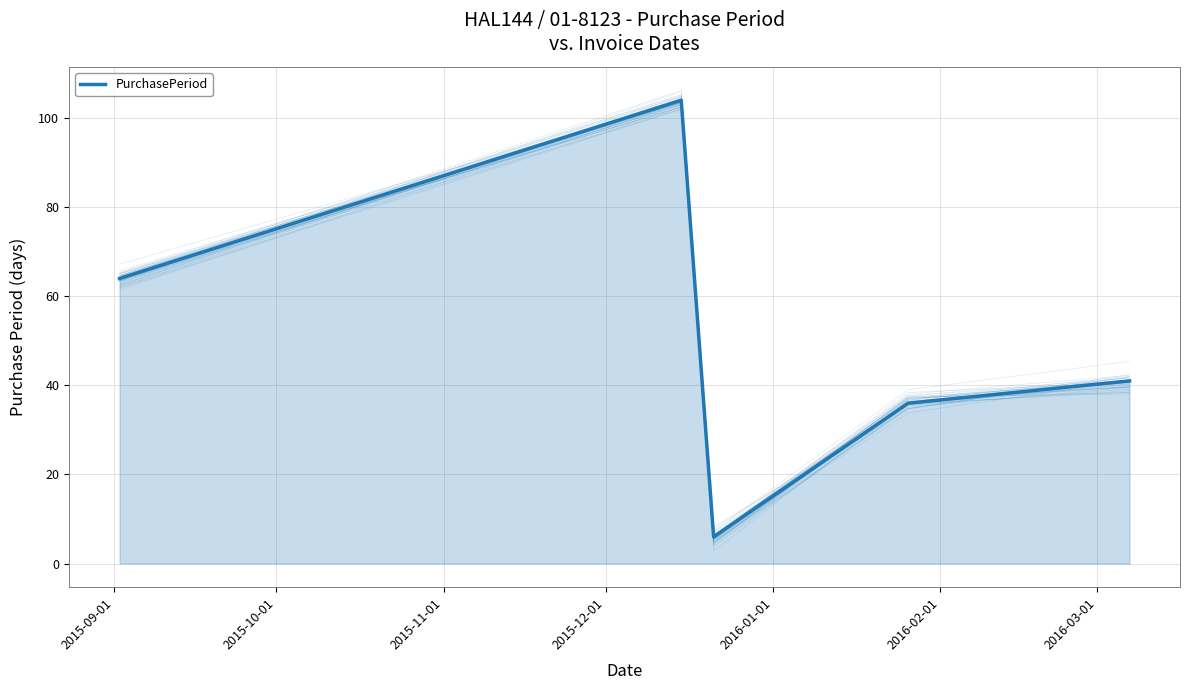

What is the label of the 4th point from the left?

2015-12-01